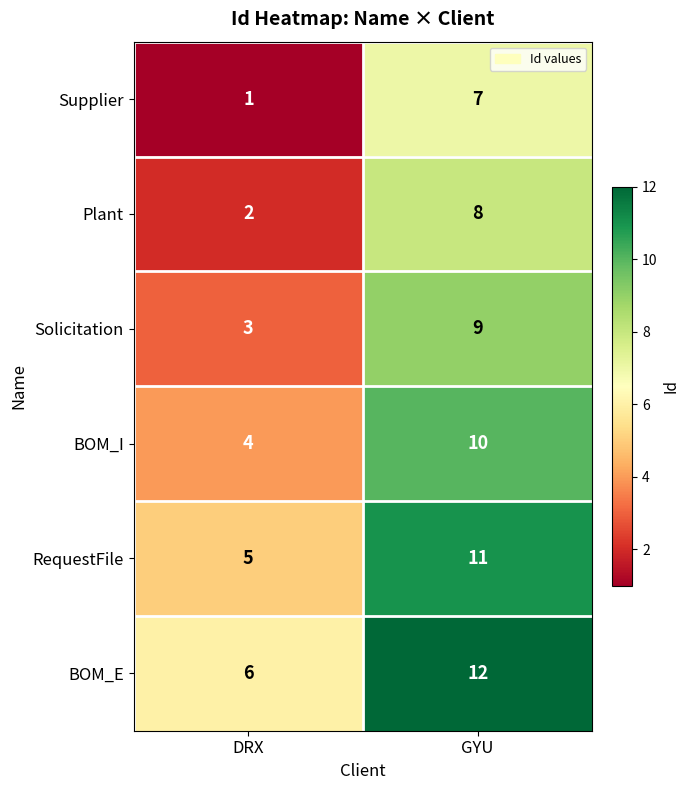

List the series in order of their peak value, lowest first.

Supplier, Plant, Solicitation, BOM_I, RequestFile, BOM_E